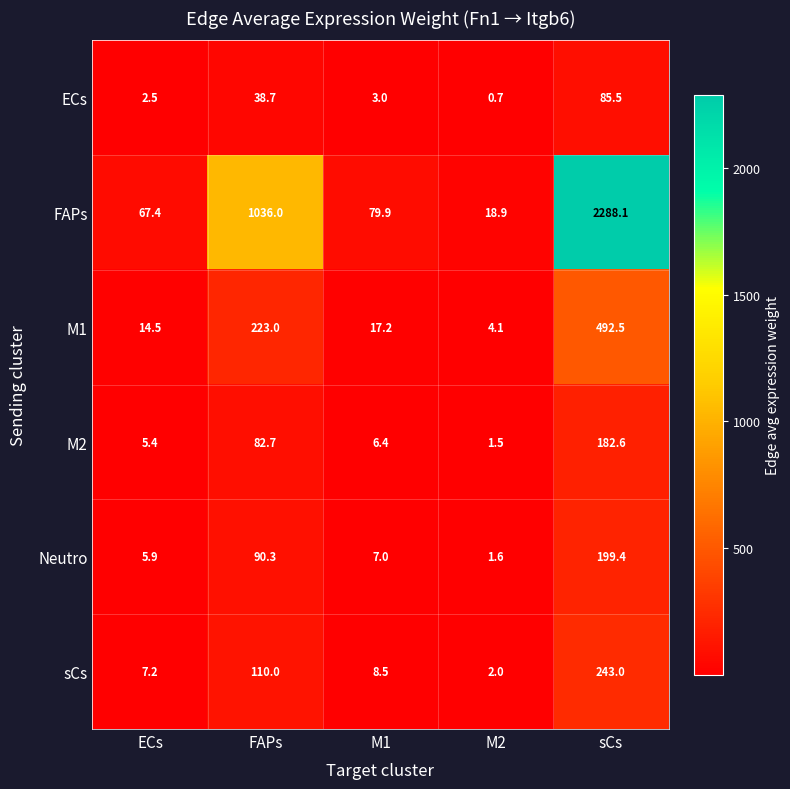

Which series changed the most between FAPs and sCs?

FAPs